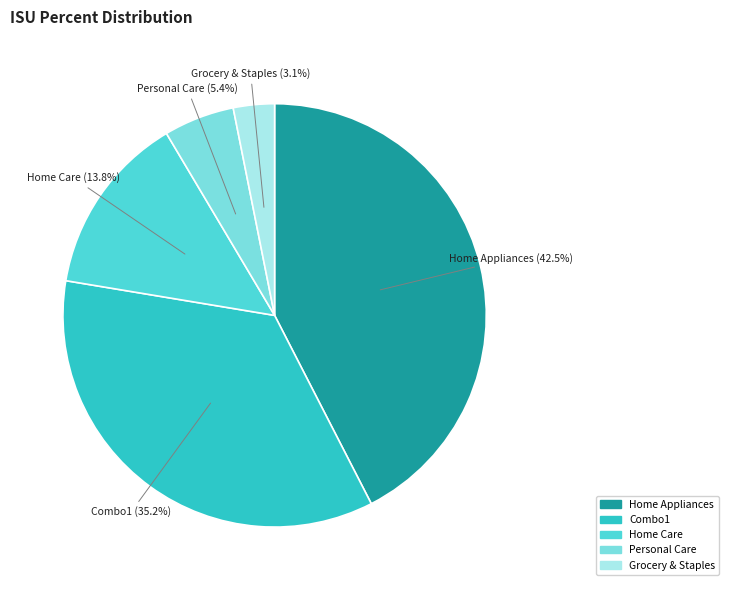

To the nearest percent, what is the difference between the Combo1 and Home Appliances slice percentages?

7%